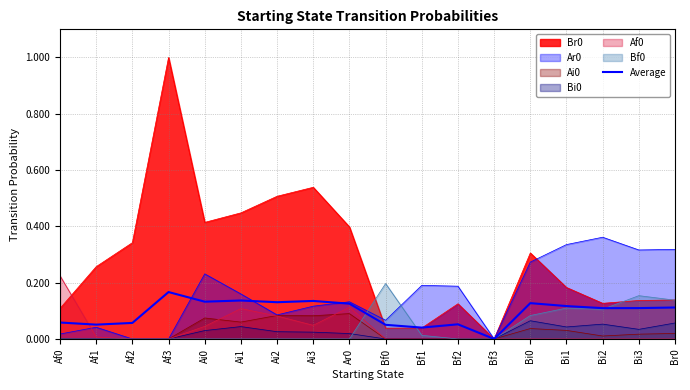

Does the chart have visible grid lines?

Yes